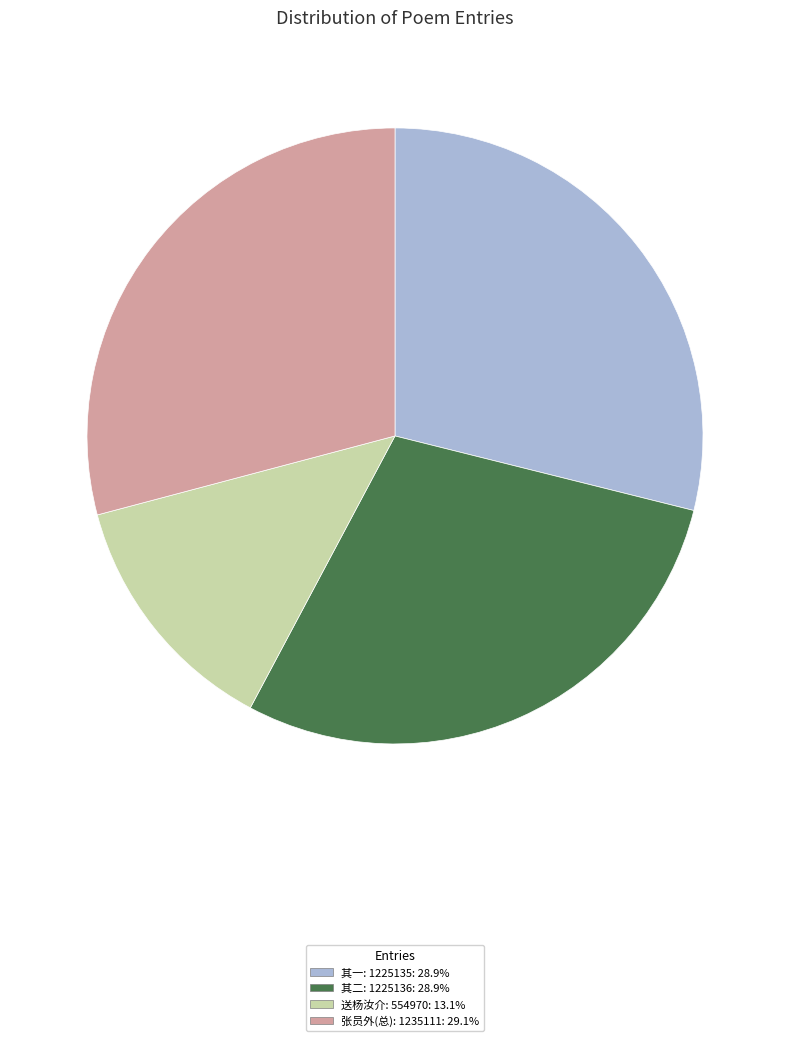

Combined, do 送杨汝介: 554970: 13.1% and 其二: 1225136: 28.9% account for over 50%?

No